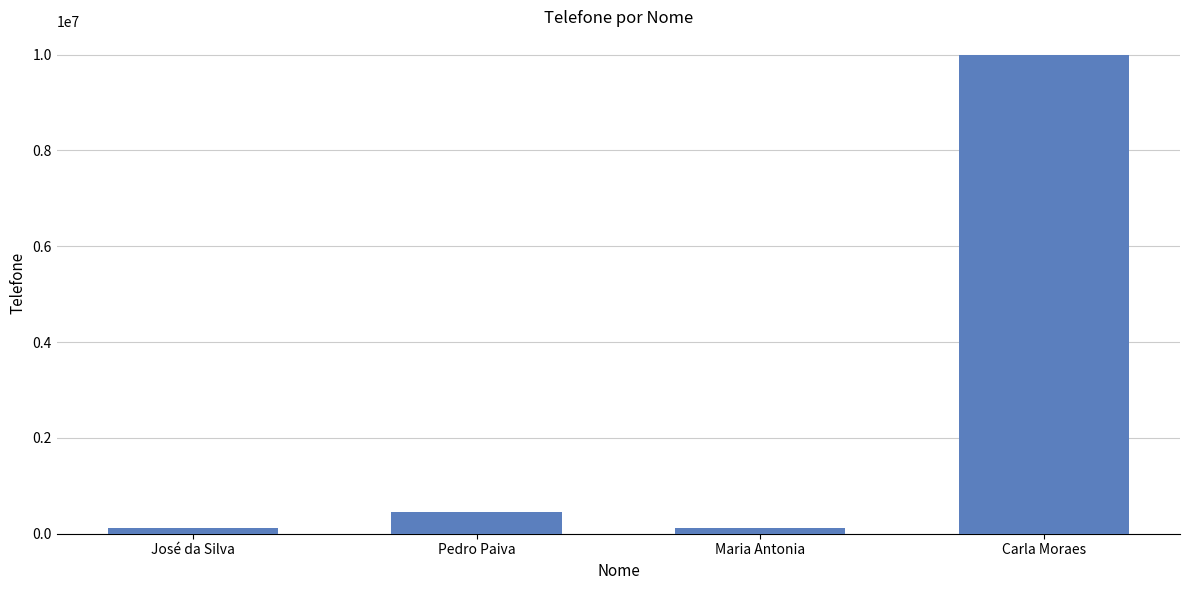

Is it true that the value at Pedro Paiva is 456789?

True